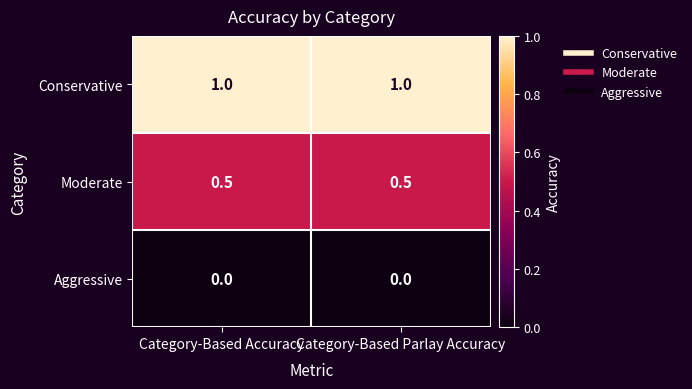

Which series has the largest total across all categories?

Conservative